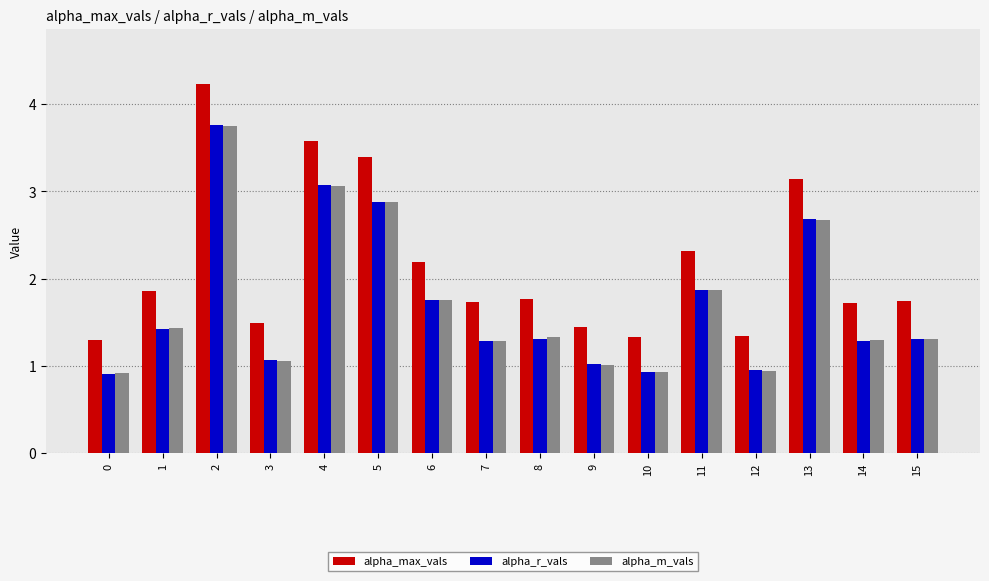

What is the difference between the maximum and minimum values in the alpha_m_vals series?

2.8